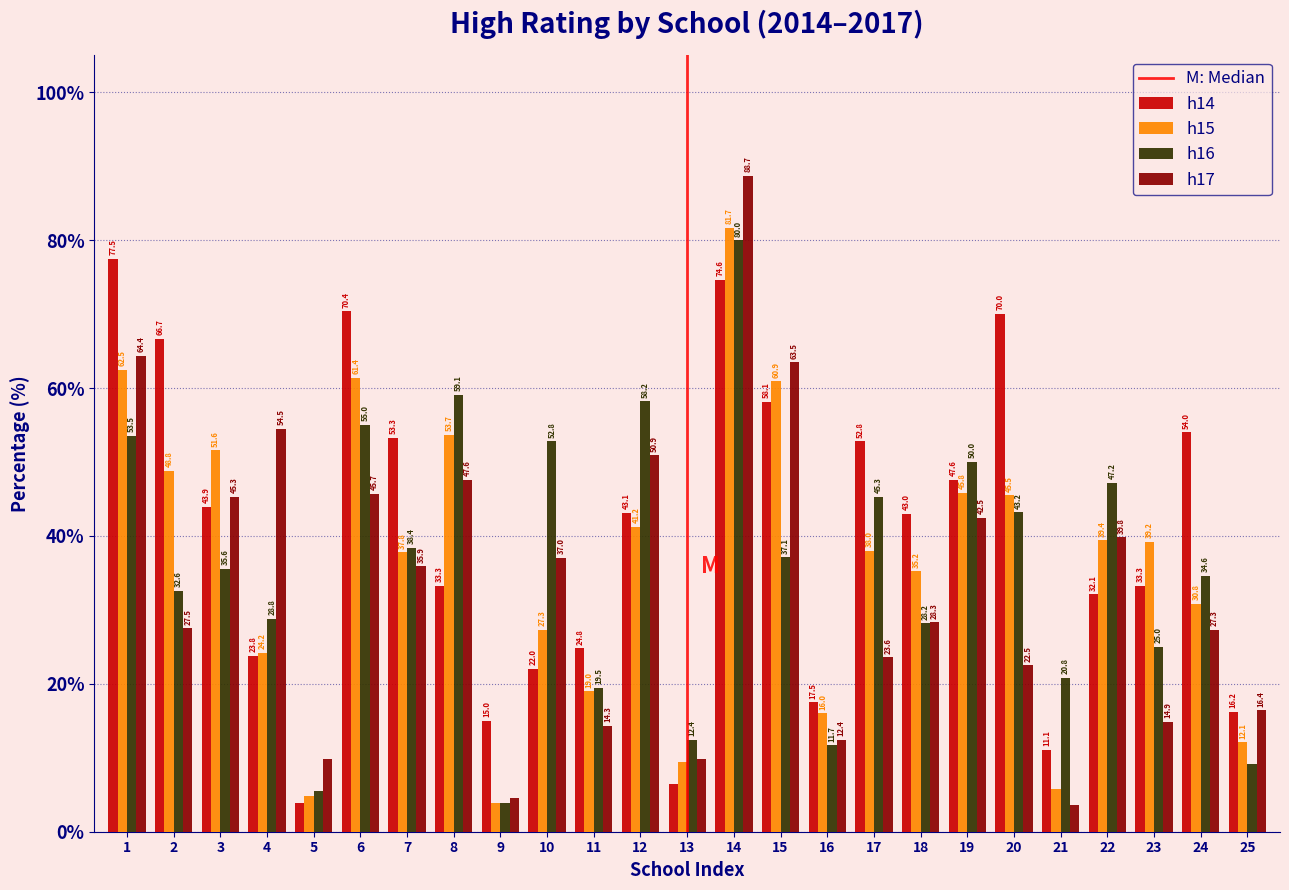

Reading right to left, list all the values displayed in this chart.

h14: 16.2	54.0	33.3	32.1	11.1	70.0	47.6	43.0	52.8	17.5	58.1	74.6	6.4	43.1	24.8	22.0	15.0	33.3	53.3	70.4	3.9	23.8	43.9	66.7	77.5
h15: 12.1	30.8	39.2	39.4	5.8	45.5	45.8	35.2	38.0	16.0	60.9	81.7	9.4	41.2	19.0	27.3	3.9	53.7	37.8	61.4	4.8	24.2	51.6	48.8	62.5
h16: 9.1	34.6	25.0	47.2	20.8	43.2	50.0	28.2	45.3	11.7	37.1	80.0	12.4	58.2	19.5	52.8	3.9	59.1	38.4	55.0	5.5	28.8	35.6	32.6	53.5
h17: 16.4	27.3	14.9	39.8	3.6	22.5	42.5	28.3	23.6	12.4	63.5	88.7	9.8	50.9	14.3	37.0	4.6	47.6	35.9	45.7	9.8	54.5	45.3	27.5	64.4